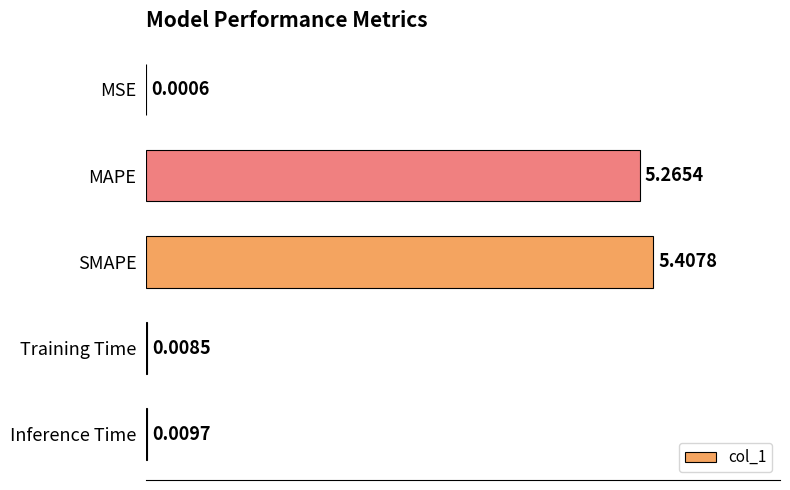

How many distinct data groups are displayed?

1